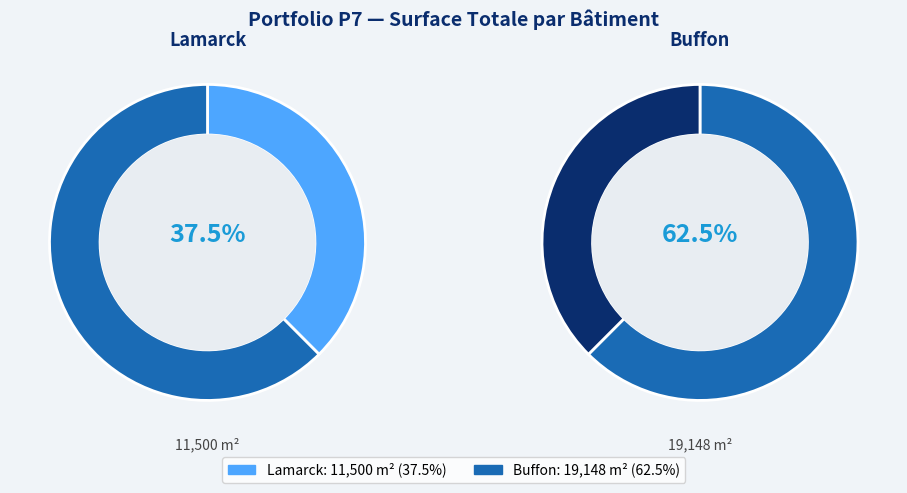

Count the number of slices in the pie.

2